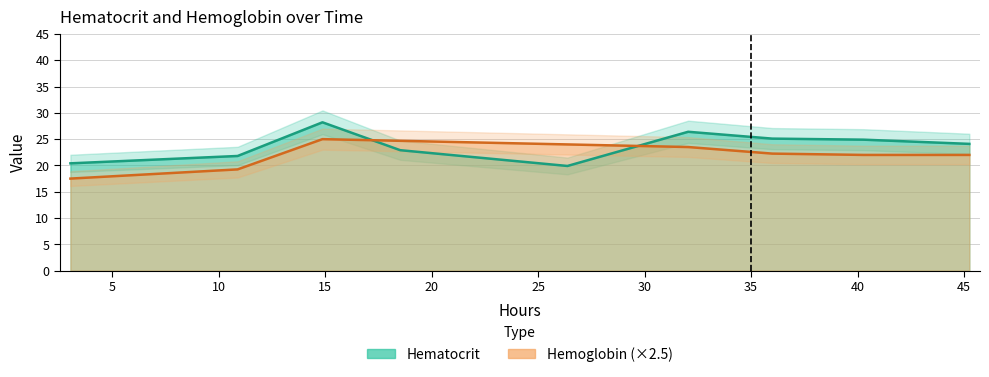

How many lines are shown in the chart?

1